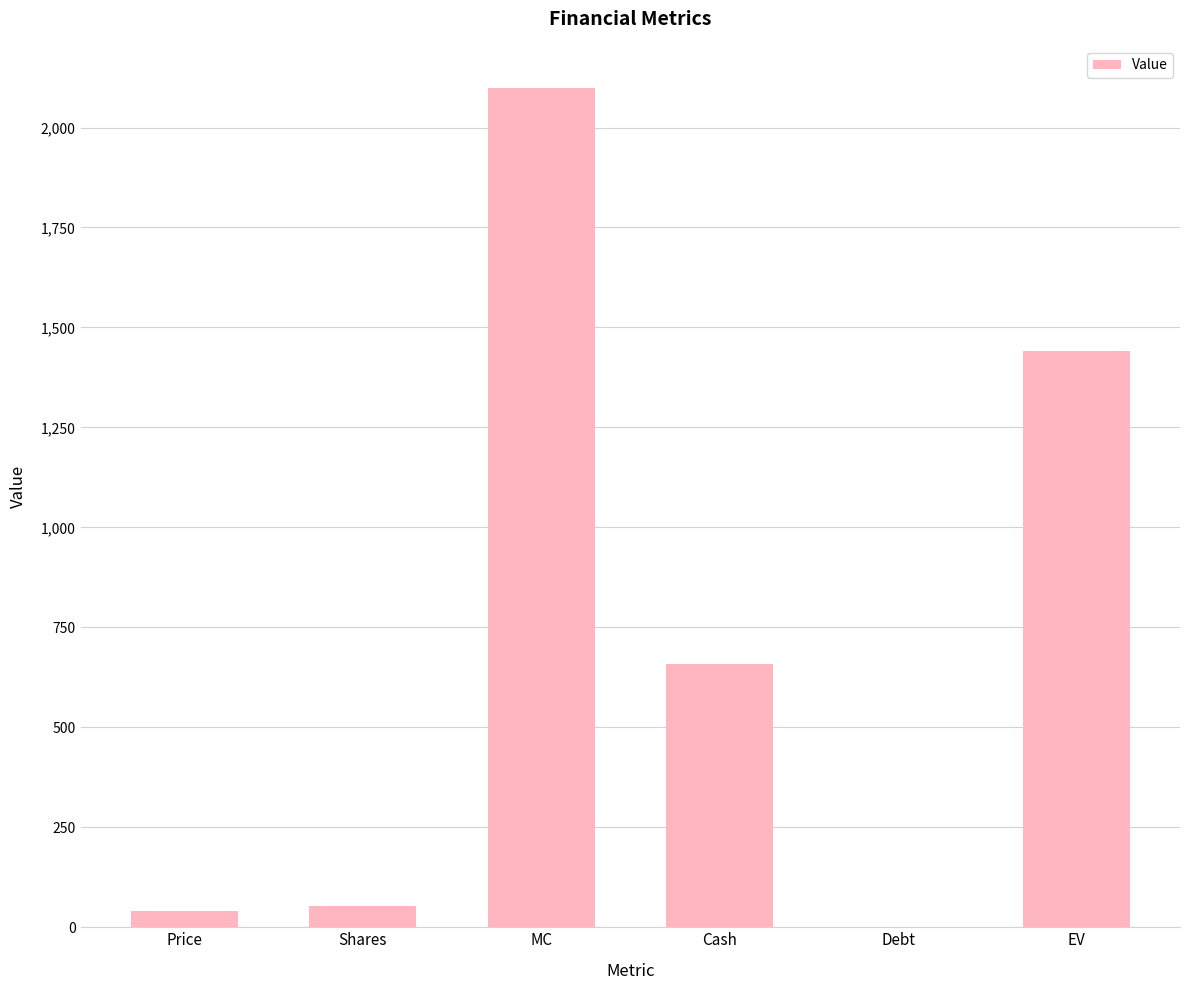

Are the bars horizontal?

No